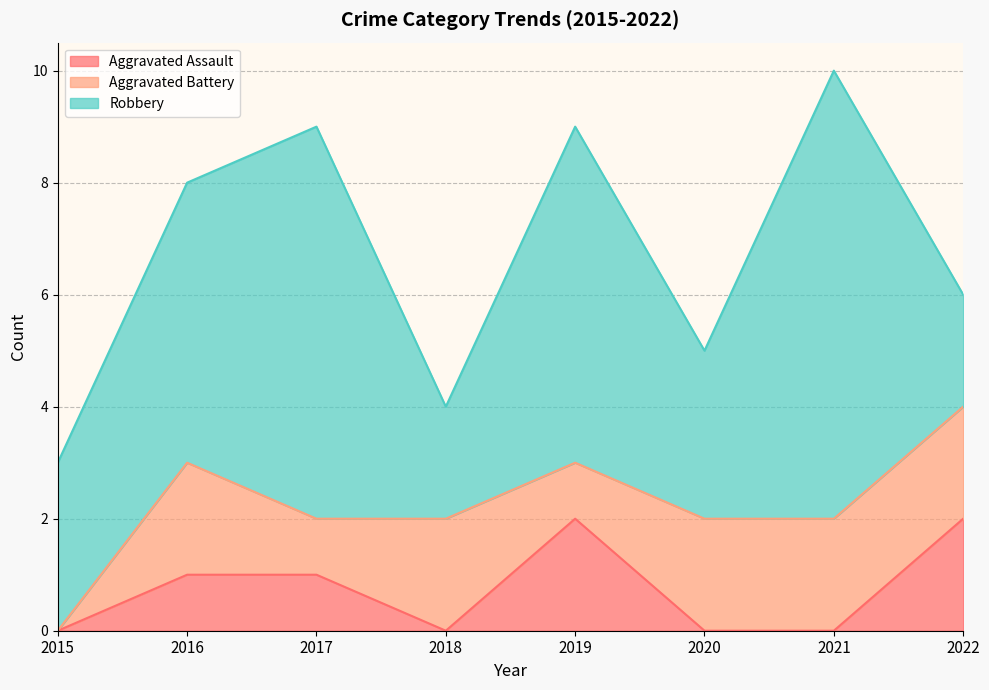

Reading left to right, extract all data points from this chart.

Aggravated Assault: 0	1	1	0	2	0	0	2
Aggravated Battery: 0	2	1	2	1	2	2	2
Robbery: 3	5	7	2	6	3	8	2